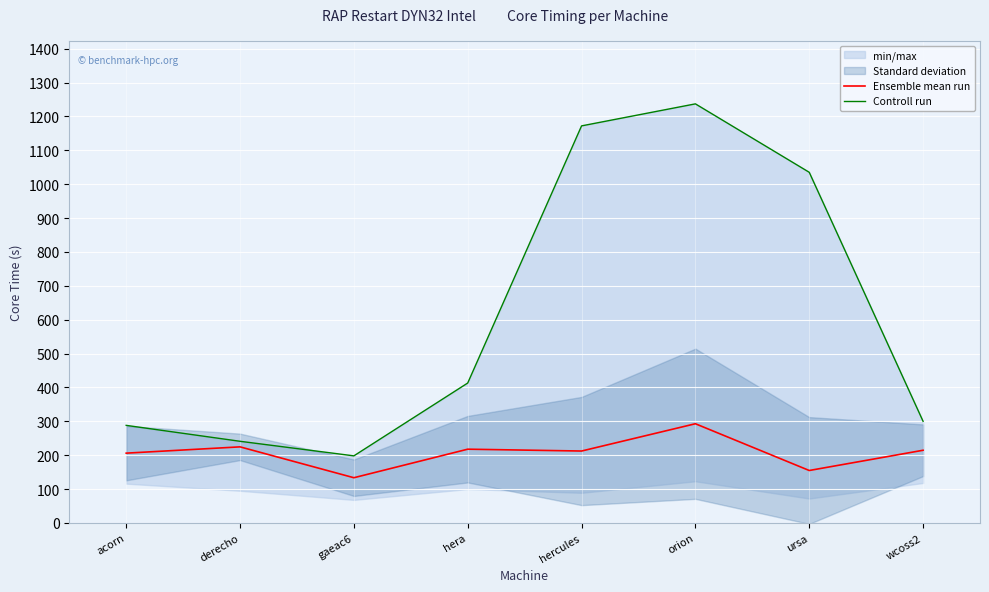

How many data points in Ensemble mean run are above 214?

4